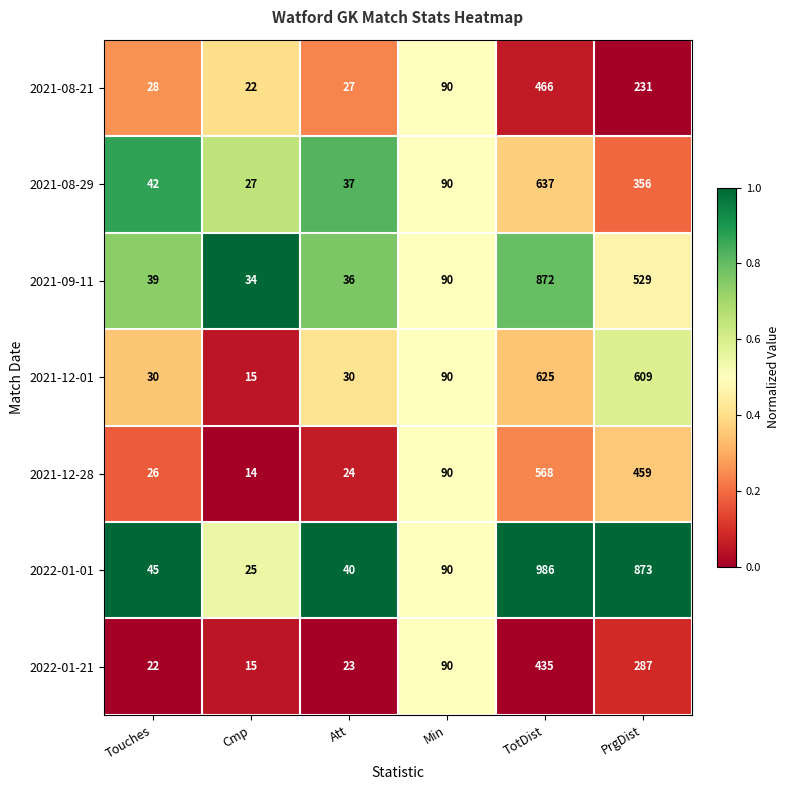

What is the sum of the 2021-08-29 values at PrgDist and Min?

446